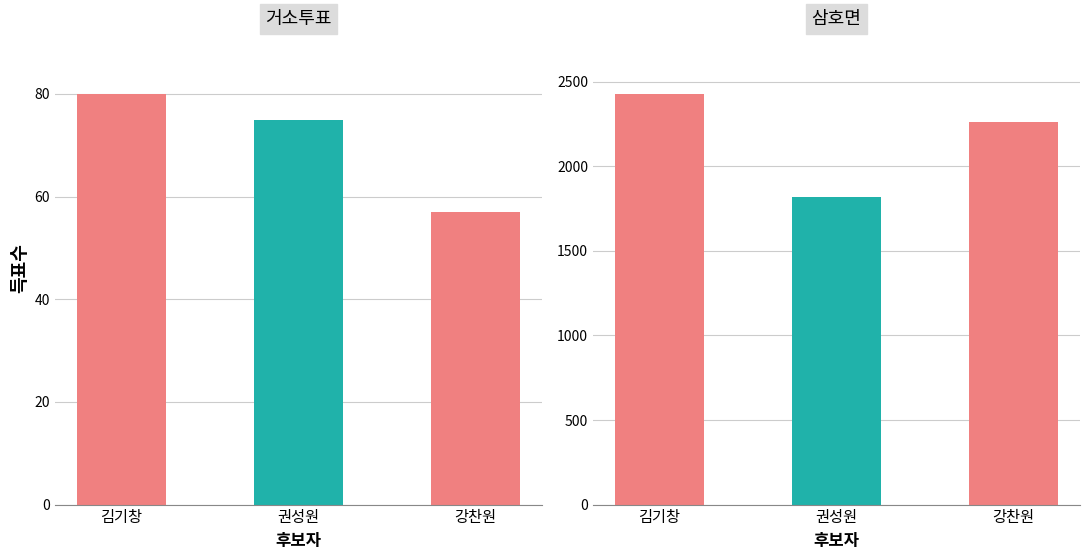

Reading right to left, what are all the values shown in this chart?

김기창: 2428	80
권성원: 1817	75
강찬원: 2261	57